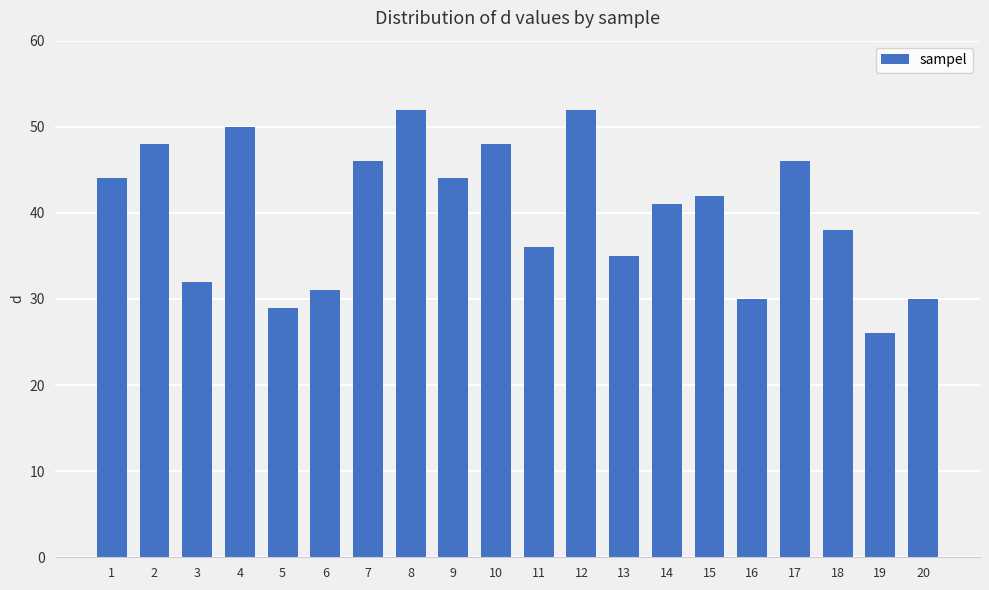

What is the minimum value shown in the chart?

26